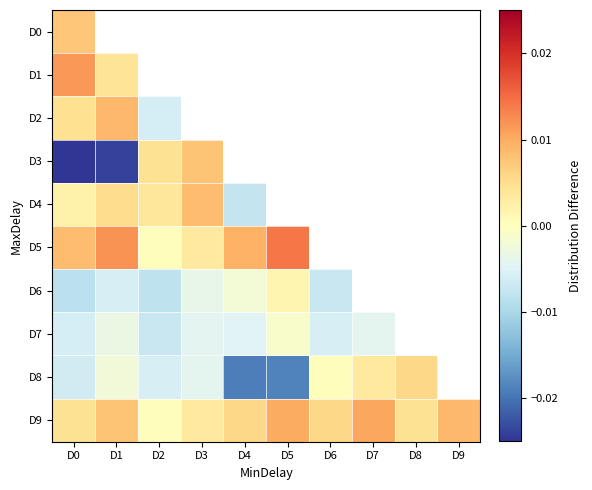

At how many categories does at least one series exceed 0?

10